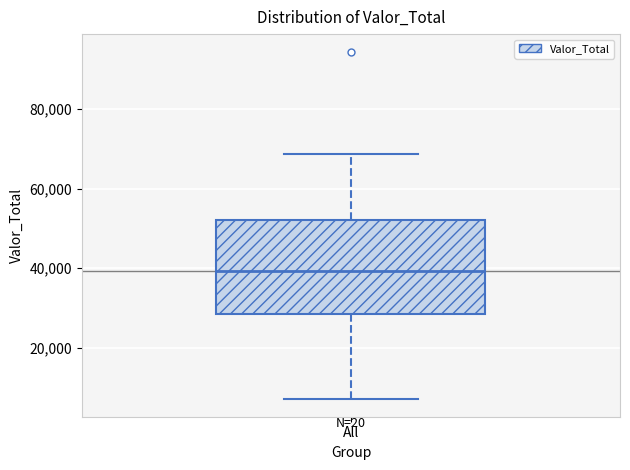

Read this box plot against the y-axis: the position of the median line, the range covered by the box, and the ends of both whiskers. The values are not printed on the chart, so give them approximately, as read against the axis.

median 40000, box 28000 to 52000, whiskers 6000 to 68000